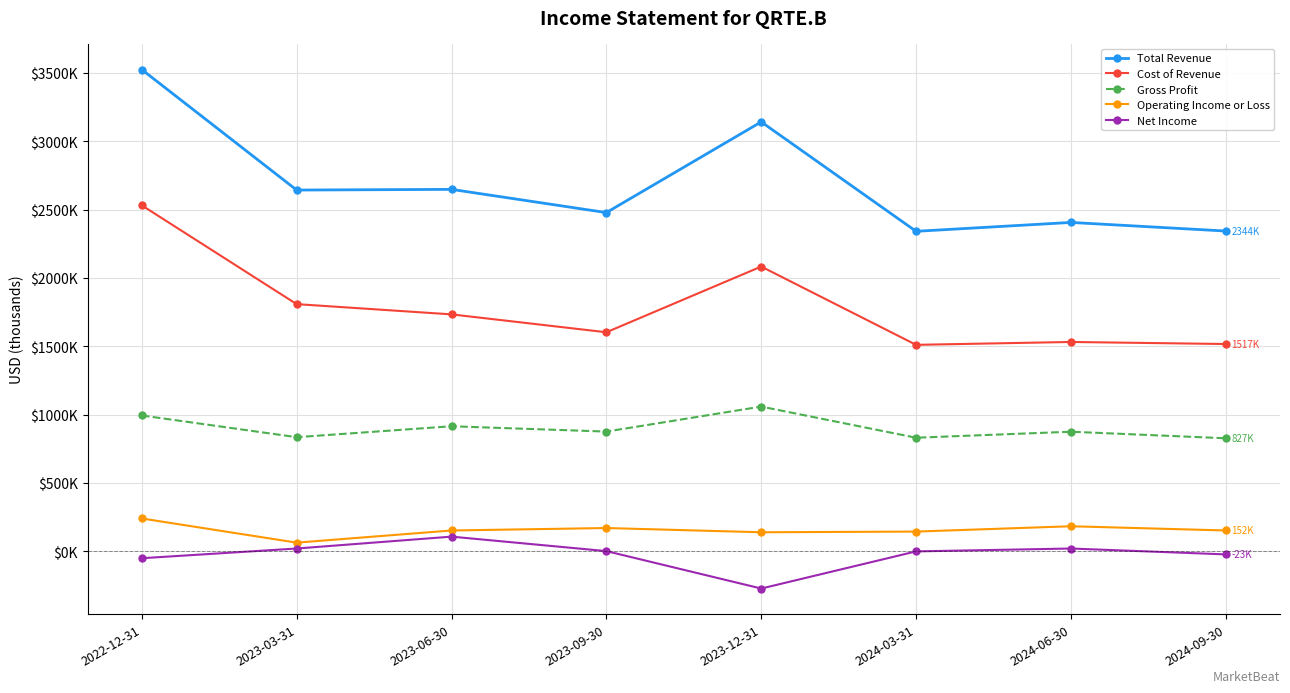

Reading left to right, transcribe all the data shown in this chart.

Total Revenue: 2022-12-31=3526000	2023-03-31=2644000	2023-06-30=2649000	2023-09-30=2479000	2023-12-31=3143000	2024-03-31=2342000	2024-06-30=2407000	2024-09-30=2344000
Cost of Revenue: 2022-12-31=2532000	2023-03-31=1809000	2023-06-30=1734000	2023-09-30=1603000	2023-12-31=2084000	2024-03-31=1511000	2024-06-30=1532000	2024-09-30=1517000
Gross Profit: 2022-12-31=994000	2023-03-31=835000	2023-06-30=915000	2023-09-30=876000	2023-12-31=1059000	2024-03-31=831000	2024-06-30=875000	2024-09-30=827000
Operating Income or Loss: 2022-12-31=240000	2023-03-31=63000	2023-06-30=152000	2023-09-30=170000	2023-12-31=139000	2024-03-31=144000	2024-06-30=183000	2024-09-30=152000
Net Income: 2022-12-31=-51000	2023-03-31=20000	2023-06-30=107000	2023-09-30=1000	2023-12-31=-273000	2024-03-31=-1000	2024-06-30=20000	2024-09-30=-23000